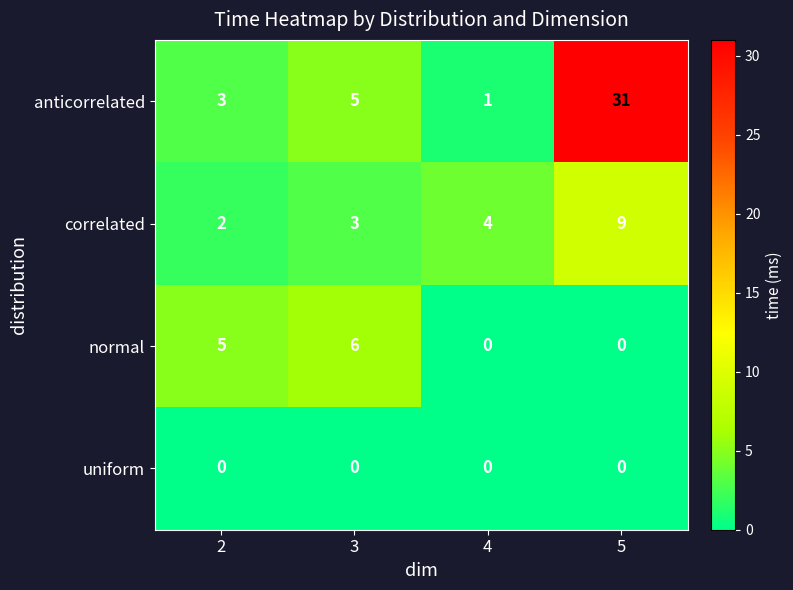

The value of anticorrelated at 2 is 3. True or false?

True